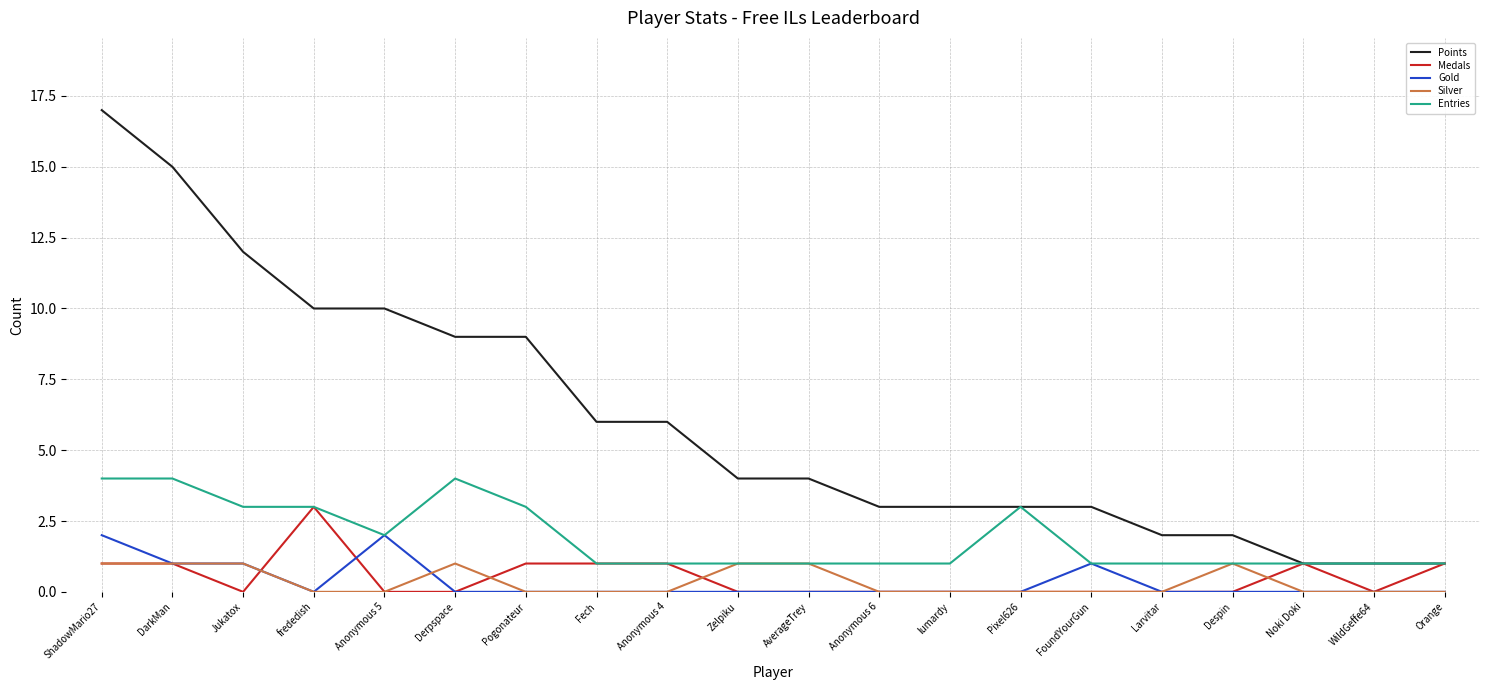

True or false: Points has a value of 3 at Pixel626.

True